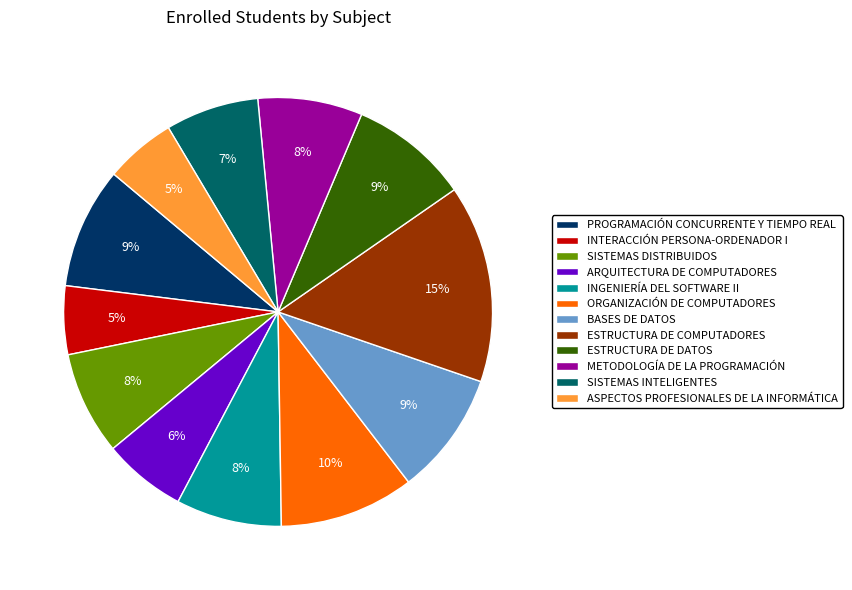

Between INGENIERÍA DEL SOFTWARE II and SISTEMAS INTELIGENTES, which is larger?

INGENIERÍA DEL SOFTWARE II